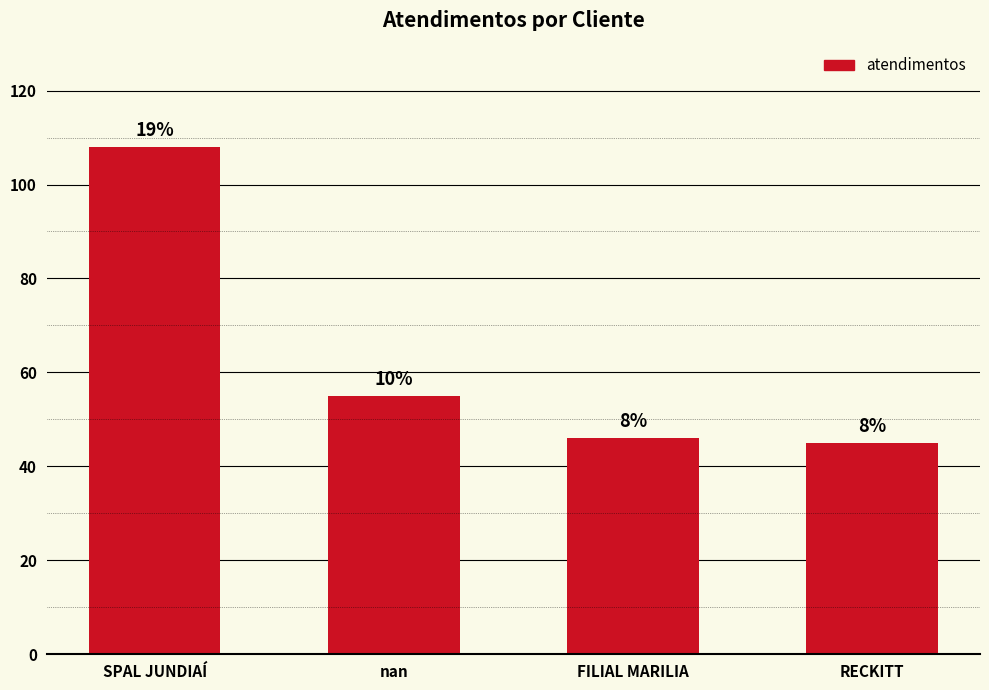

The chart shows a value of 55 at nan. True or false?

True